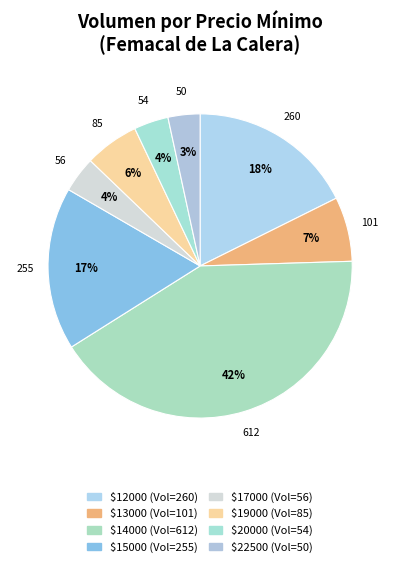

How many segments does this pie chart have?

8